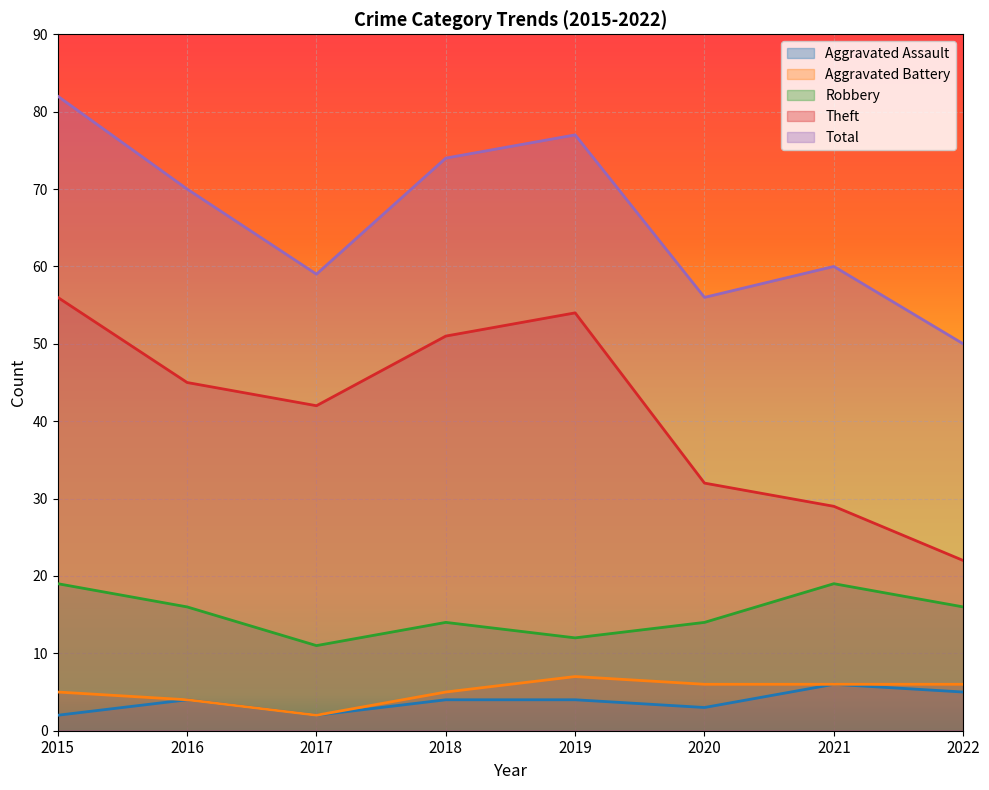

What is the spread (max minus min) of values at 2016?

66